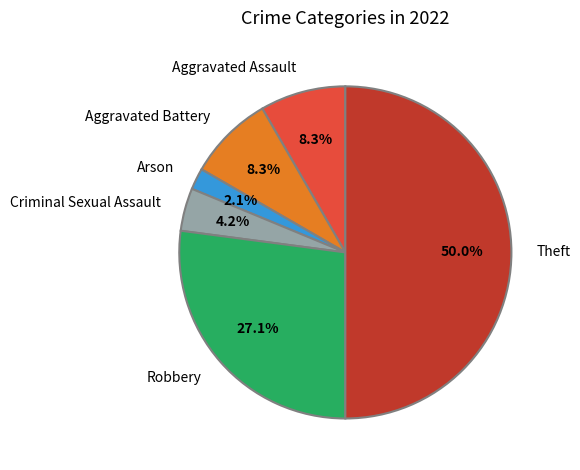

What is the ratio of the value at Aggravated Battery to the value at Arson?

4.0